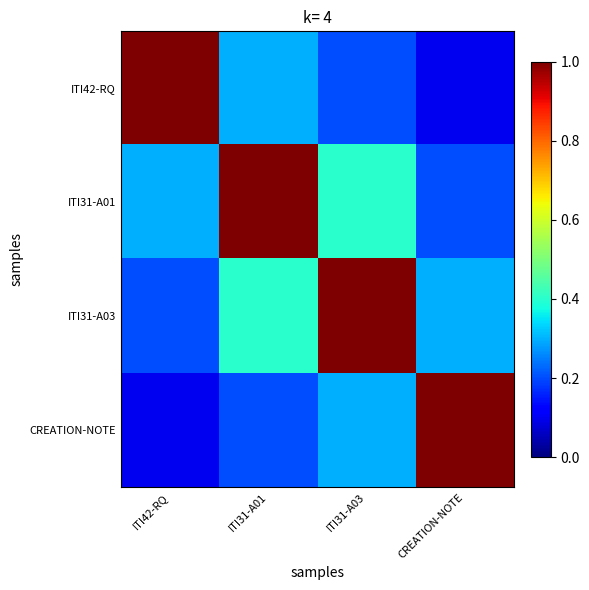

At how many categories does at least one series exceed 0?

4